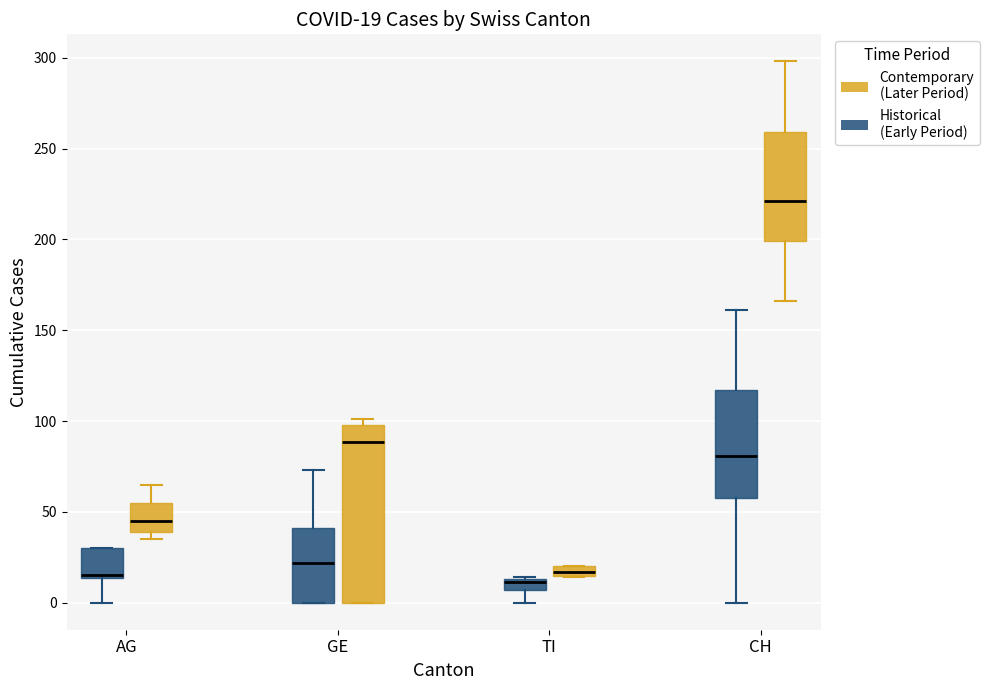

Which box is the tallest, from its lower edge to its upper edge?

GE (Contemporary (Later Period))